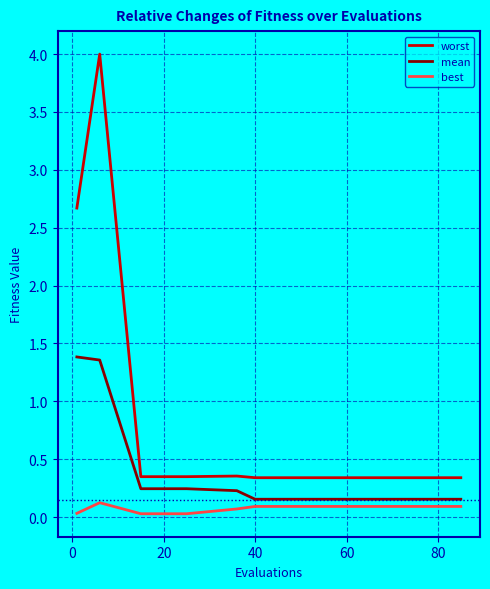

Is this an area chart (filled region under the line)?

No